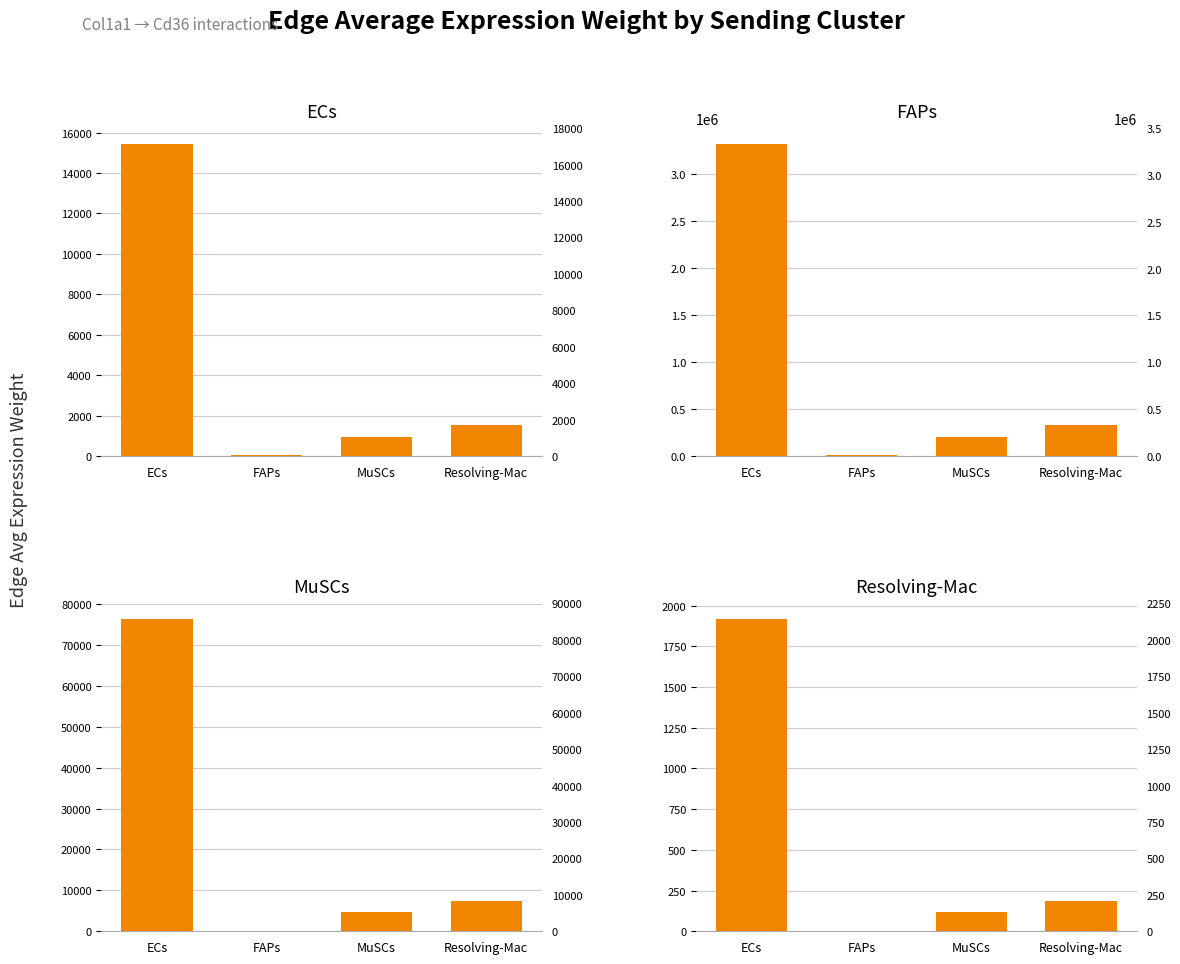

What is the difference between the highest and lowest values at FAPs?

6892.3